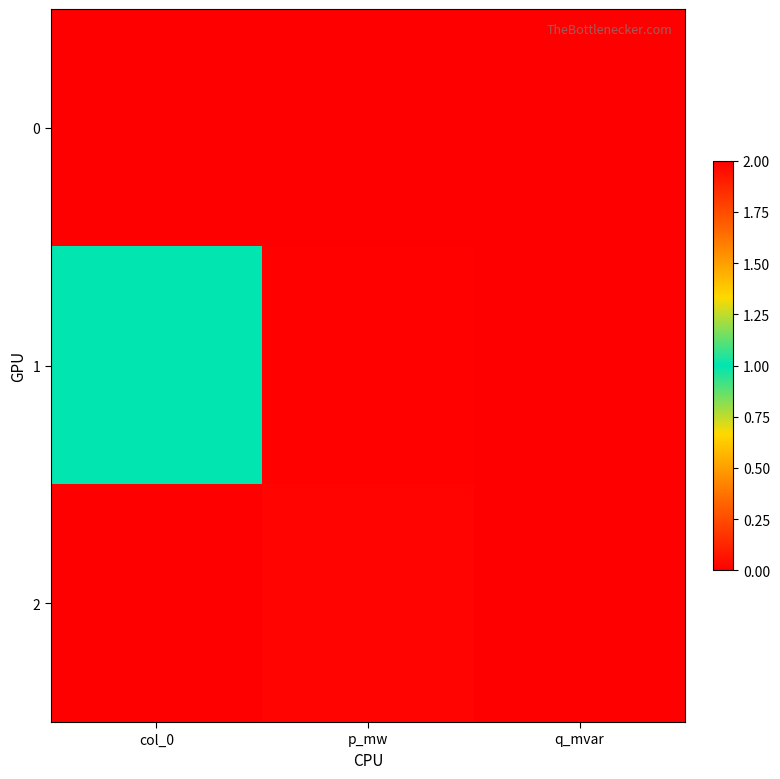

Which has a higher value, p_mw or q_mvar?

p_mw